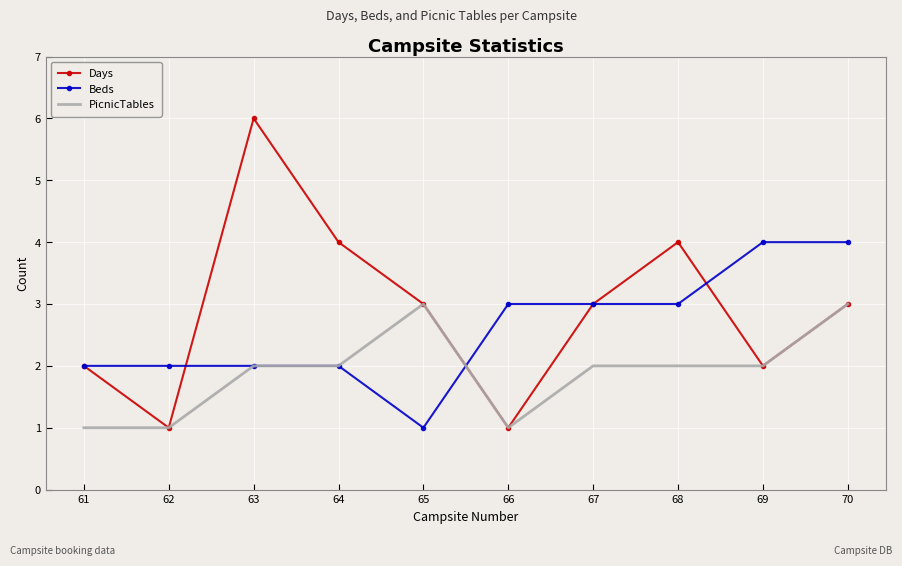

List the series in order of their peak value, lowest first.

PicnicTables, Beds, Days